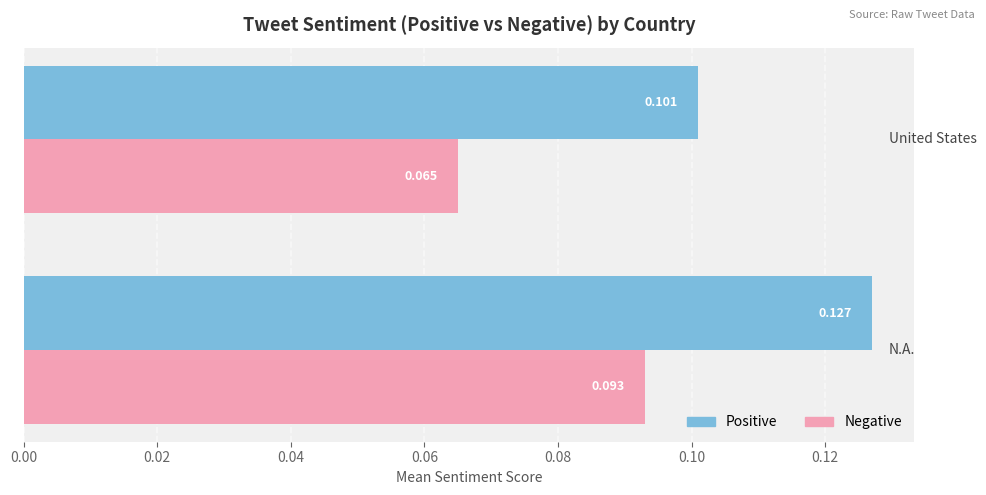

Rank the series by their average value, from highest to lowest.

Positive, Negative